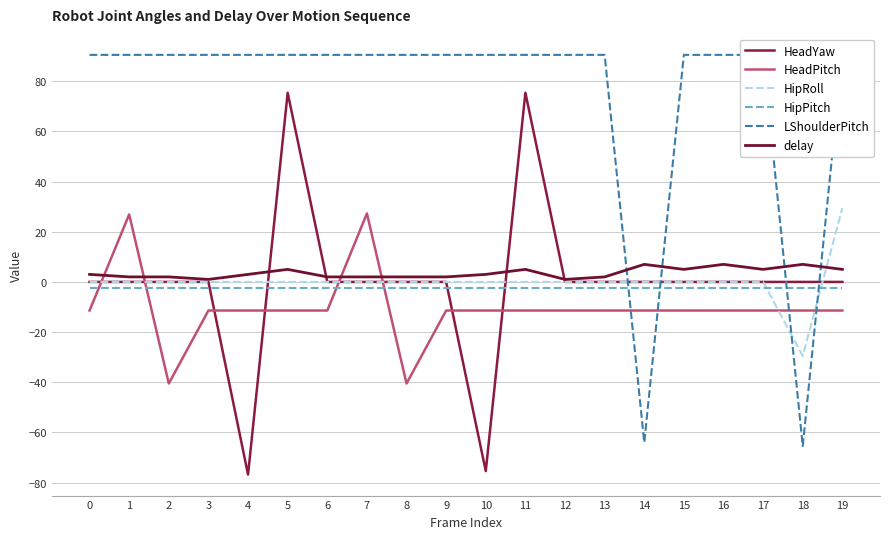

What is the sum of the LShoulderPitch values at 18 and 1?

25.1